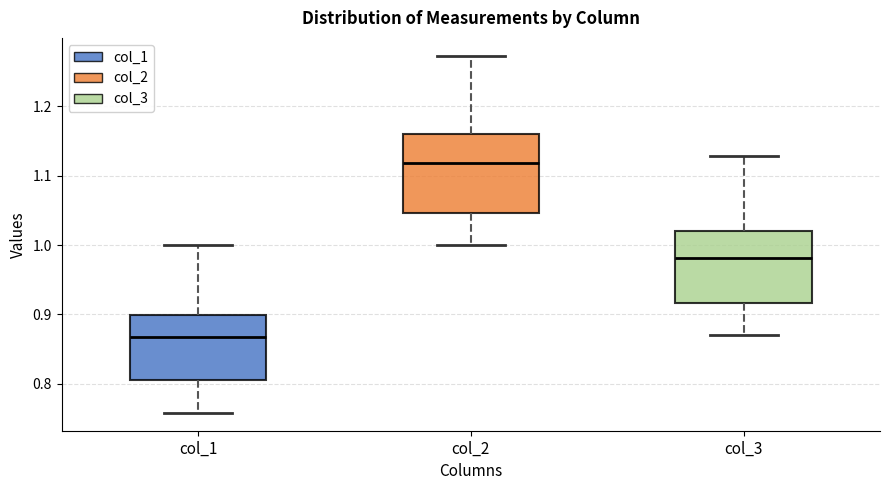

Which box has the lowest median line?

col_1